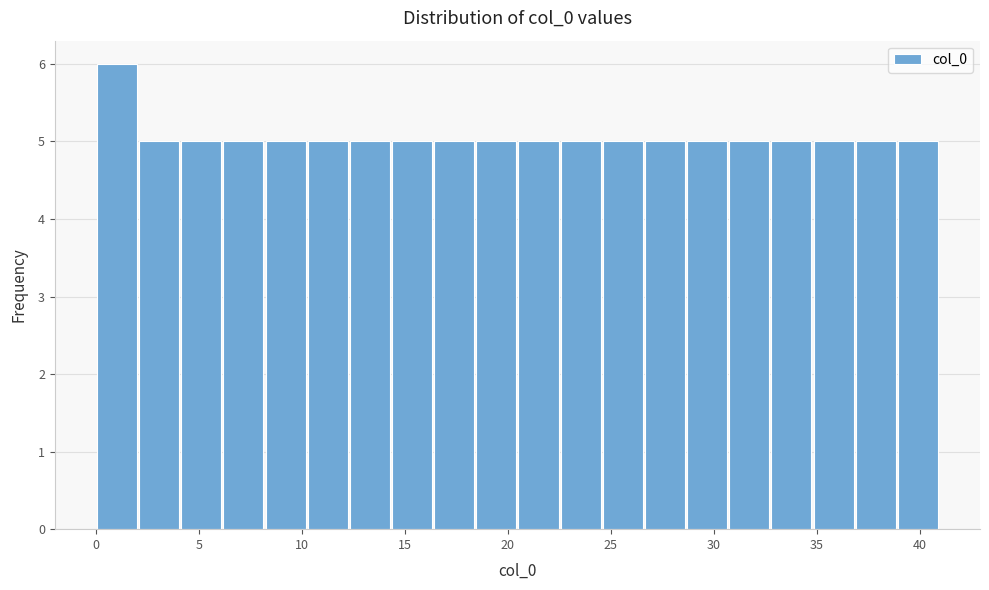

Over which range of the x-axis is the bar tallest?

0.0 to 2.0